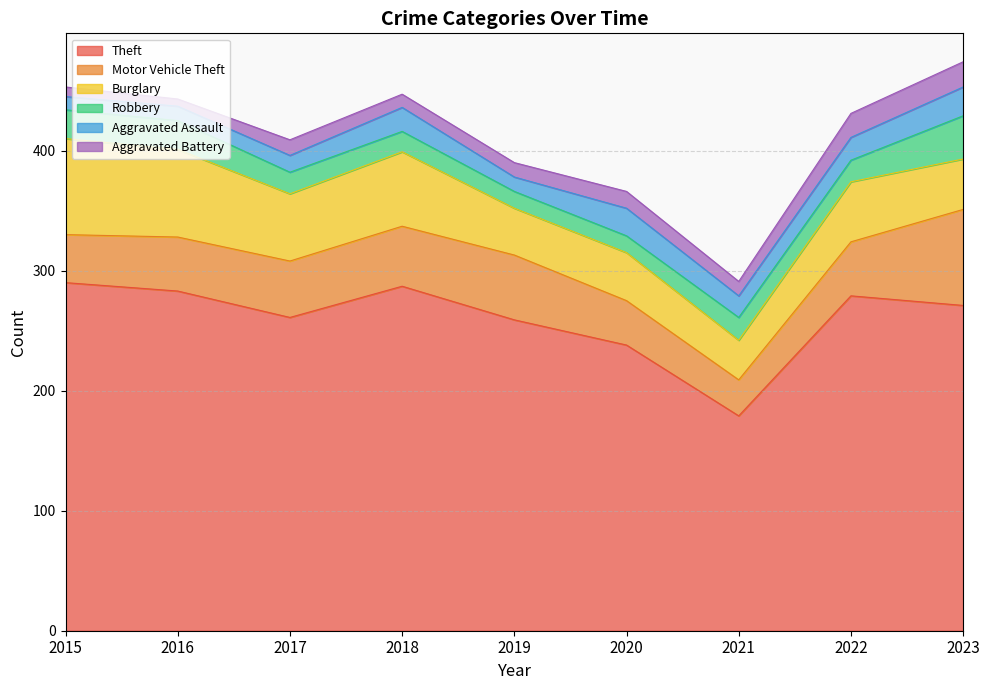

List the series in order of their peak value, highest first.

Theft, Motor Vehicle Theft, Burglary, Robbery, Aggravated Assault, Aggravated Battery